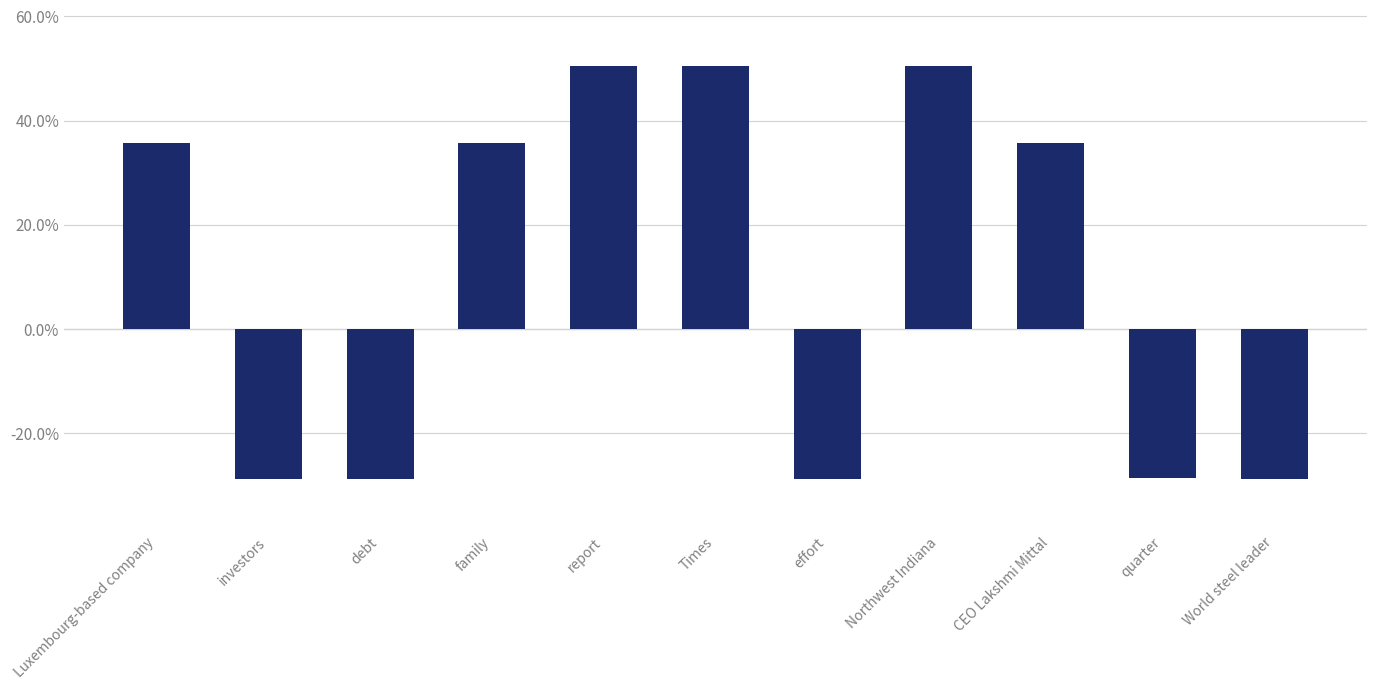

What is the average value?

0.1